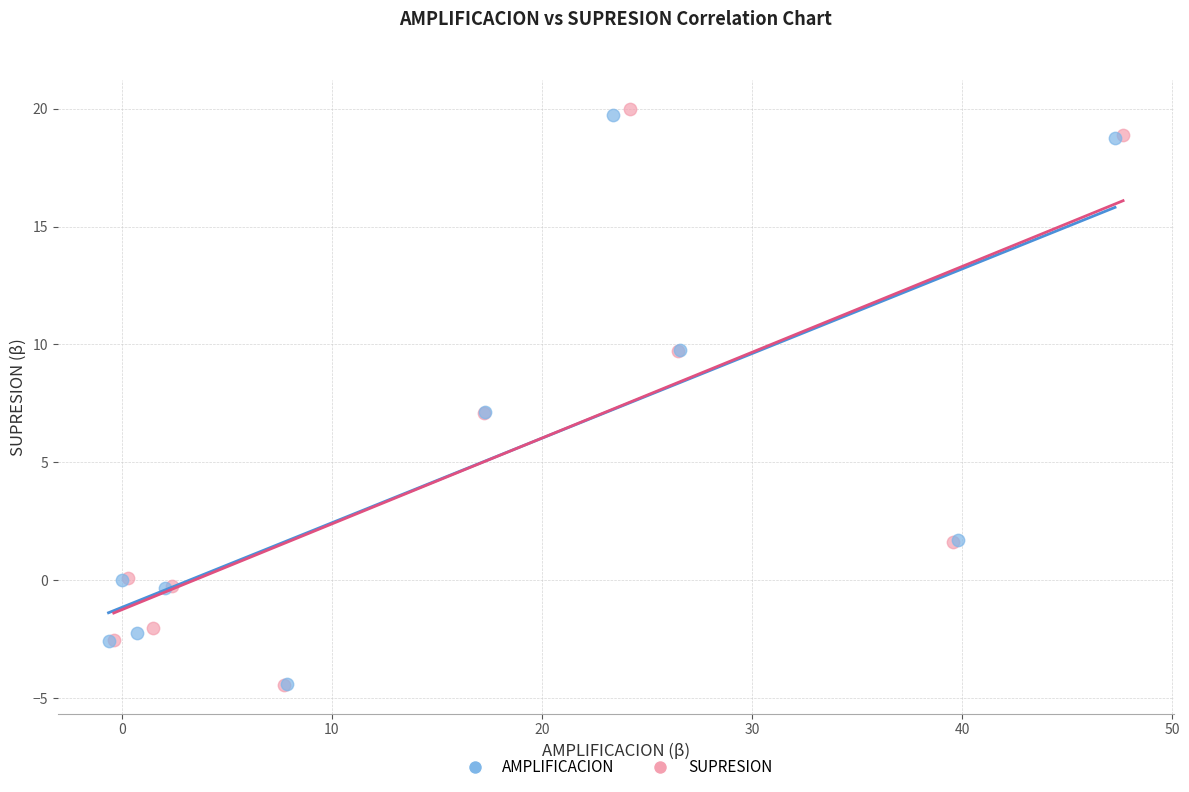

Which series has the largest Y range (max minus min)?

SUPRESION